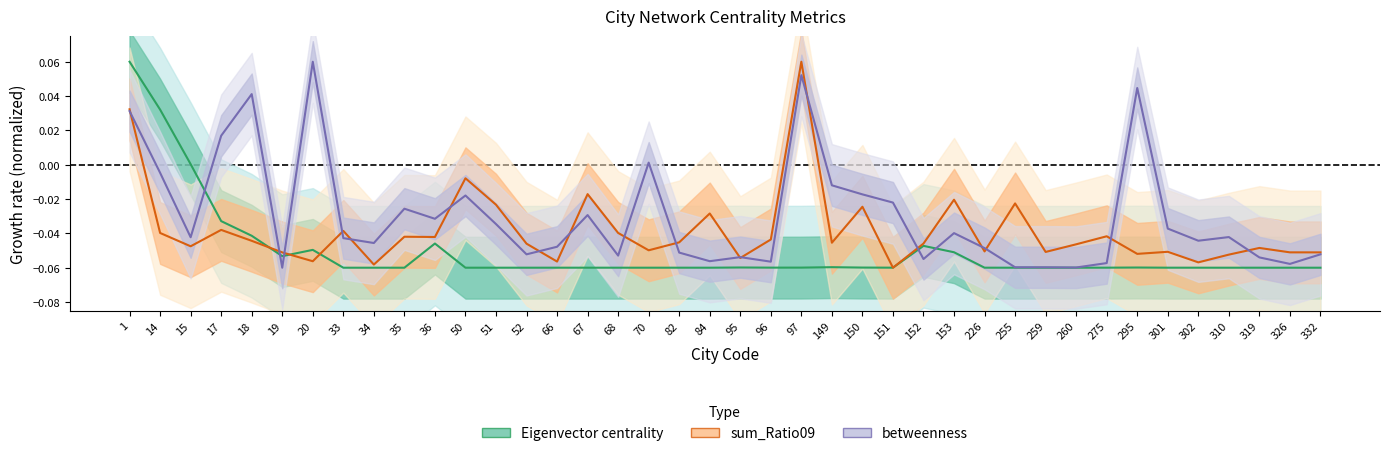

What is the sum of the Eigenvector centrality values at 15 and 260?

-0.1